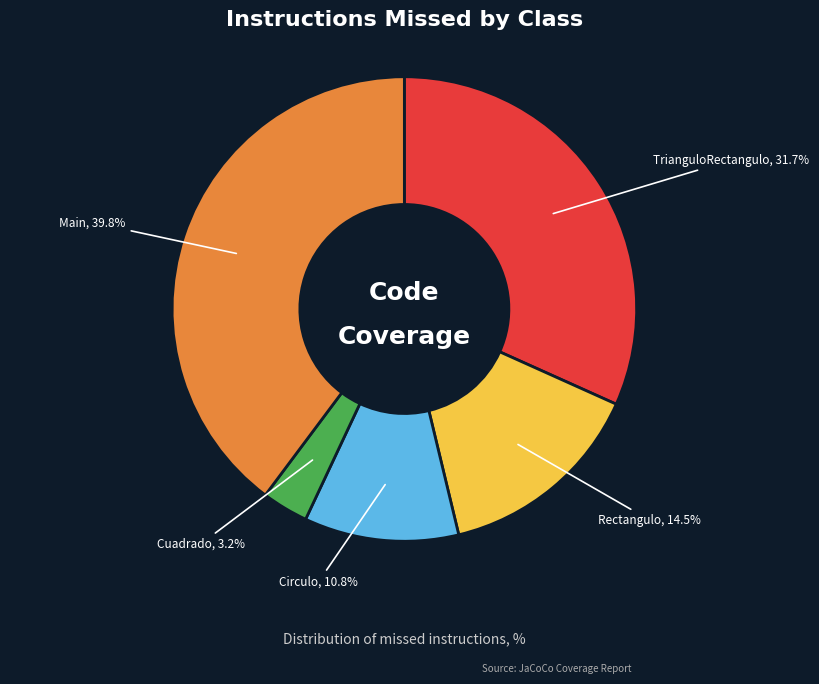

Rank the categories by value from lowest to highest.

Cuadrado, Circulo, Rectangulo, TrianguloRectangulo, Main